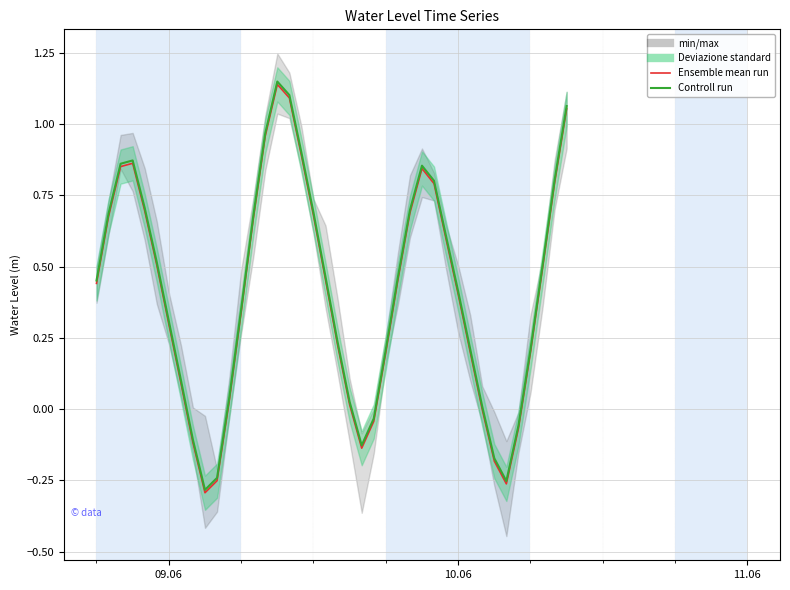

Is it true that Ensemble mean run equals 0.4 at 24?

False